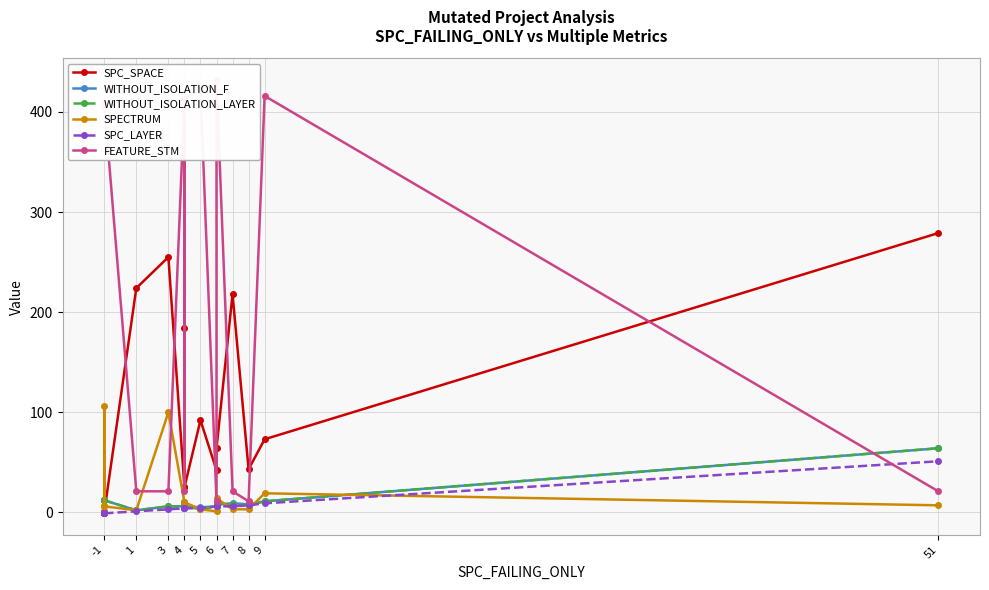

What is the highest value of the FEATURE_STM series?

432